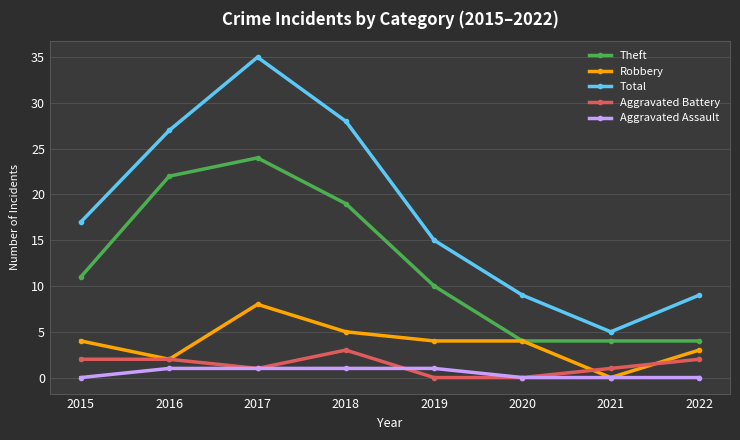

Which category has the highest value in the Theft series?

2017